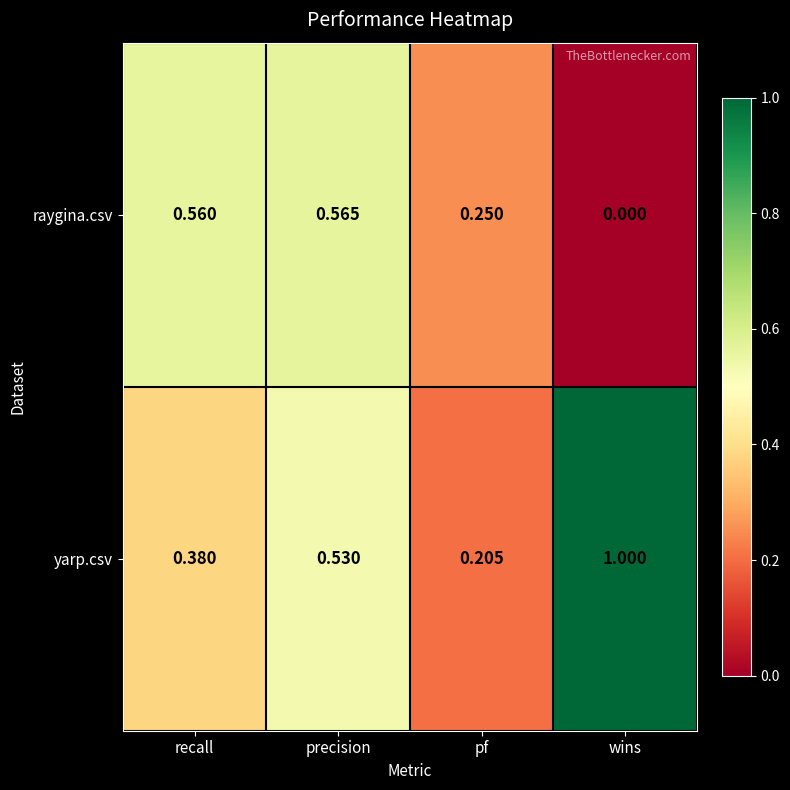

Where is raygina.csv nearest to the value 0?

wins